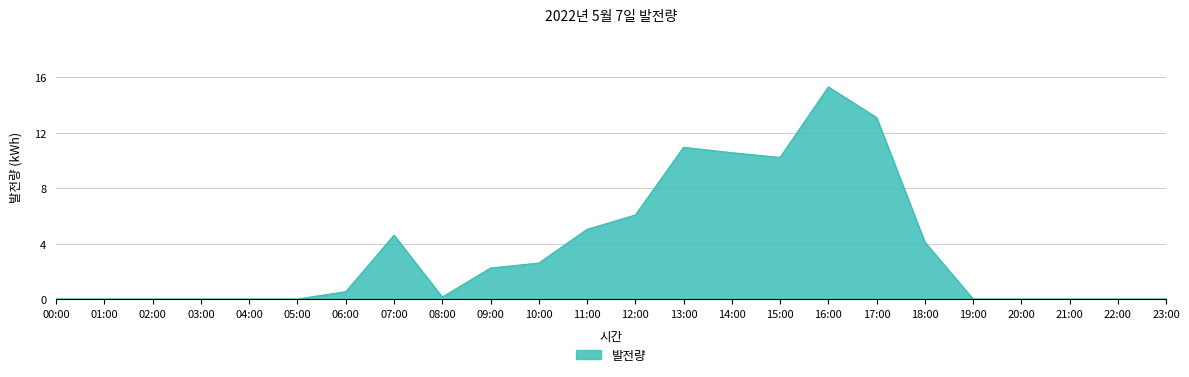

Which has a higher value, 09:00 or 13:00?

13:00